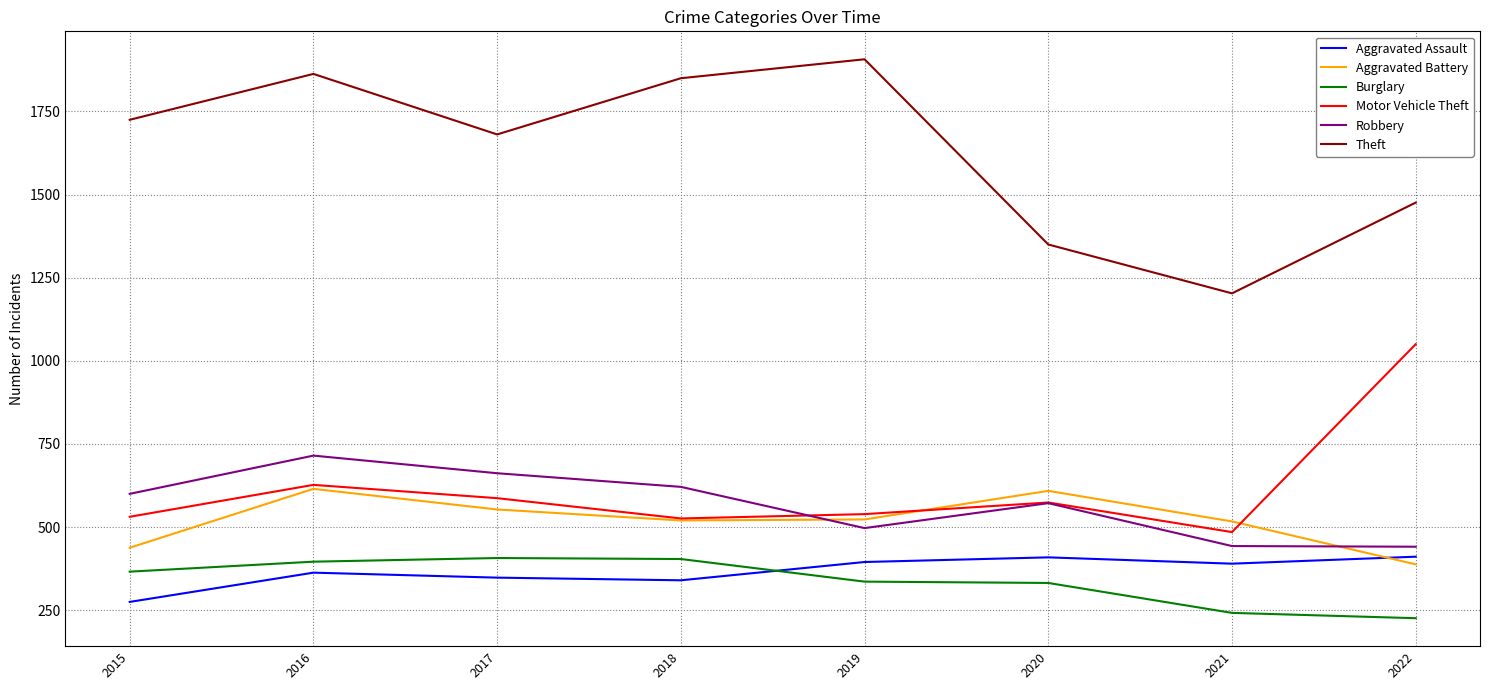

The Aggravated Battery series shows 609 at 2020. True or false?

True